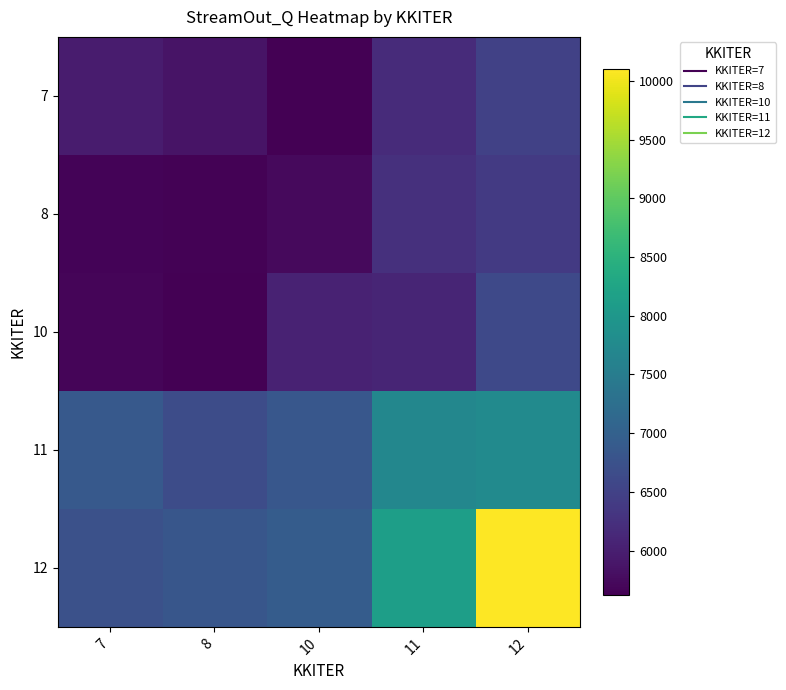

What is the total value across all series at 12?

37359.7